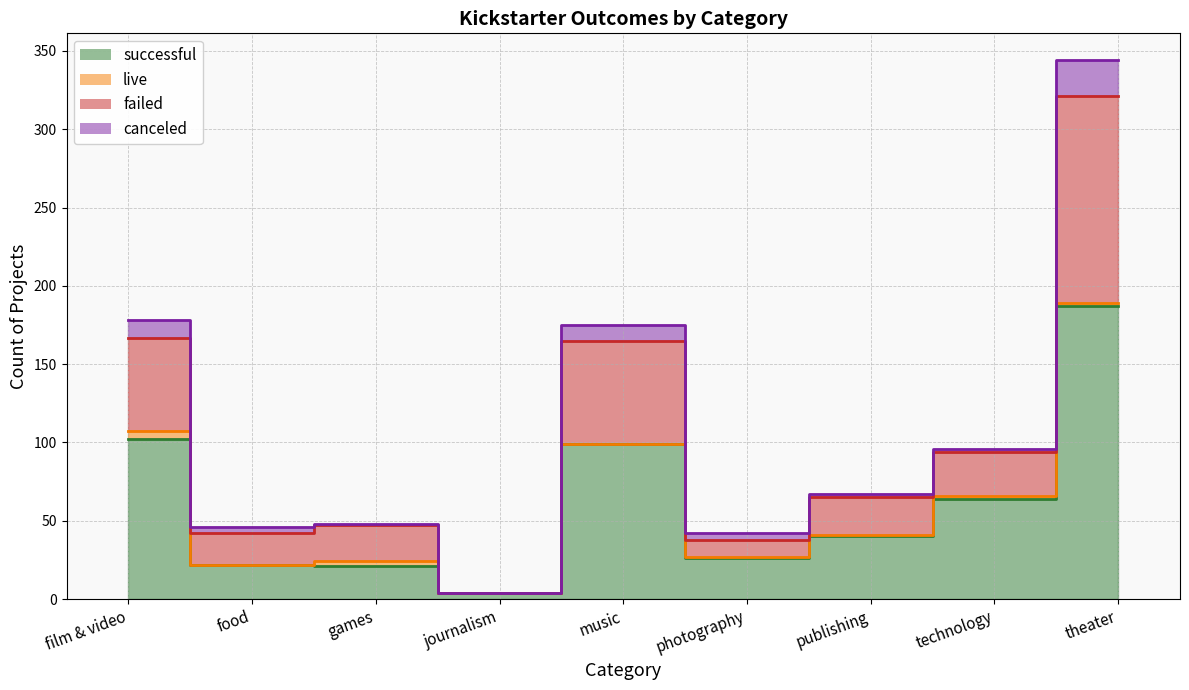

At which category is the sum across all series the highest?

theater